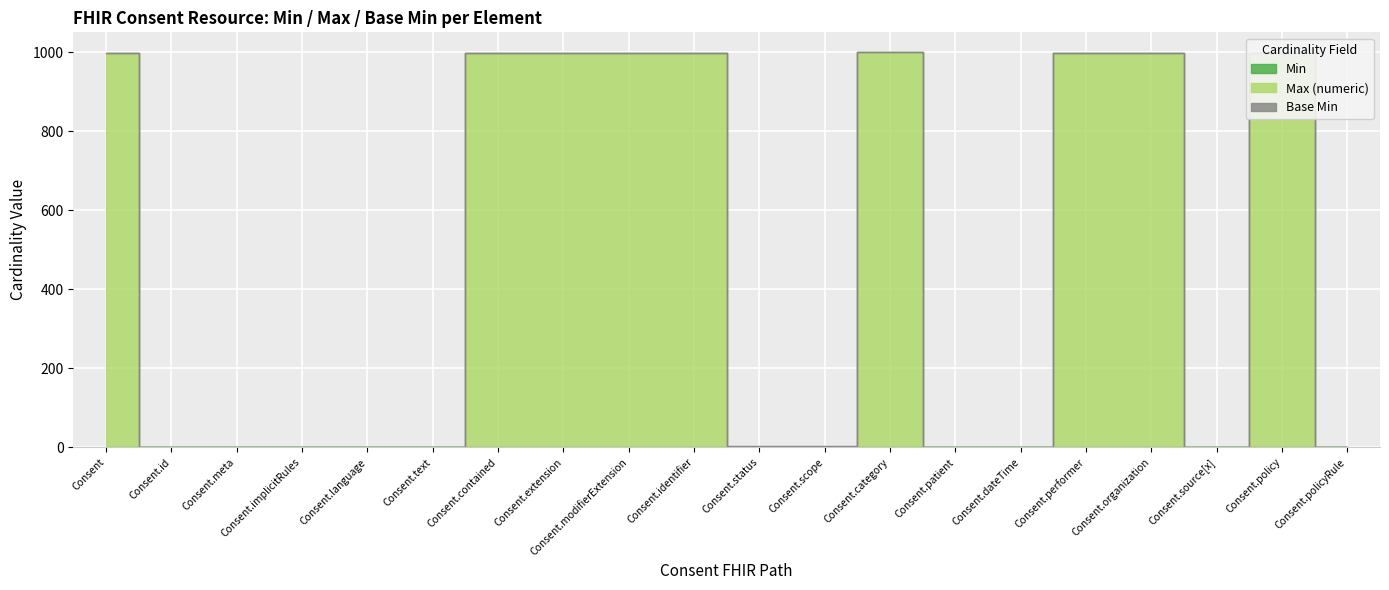

What position from the left is Consent.category?

13